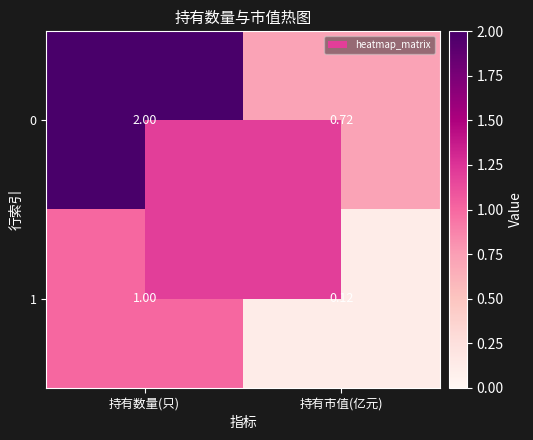

At which category is the sum across all series the highest?

持有数量(只)